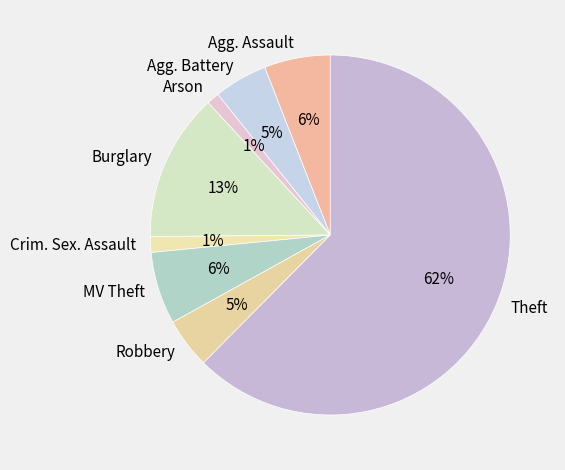

Between Robbery and MV Theft, which is larger?

MV Theft